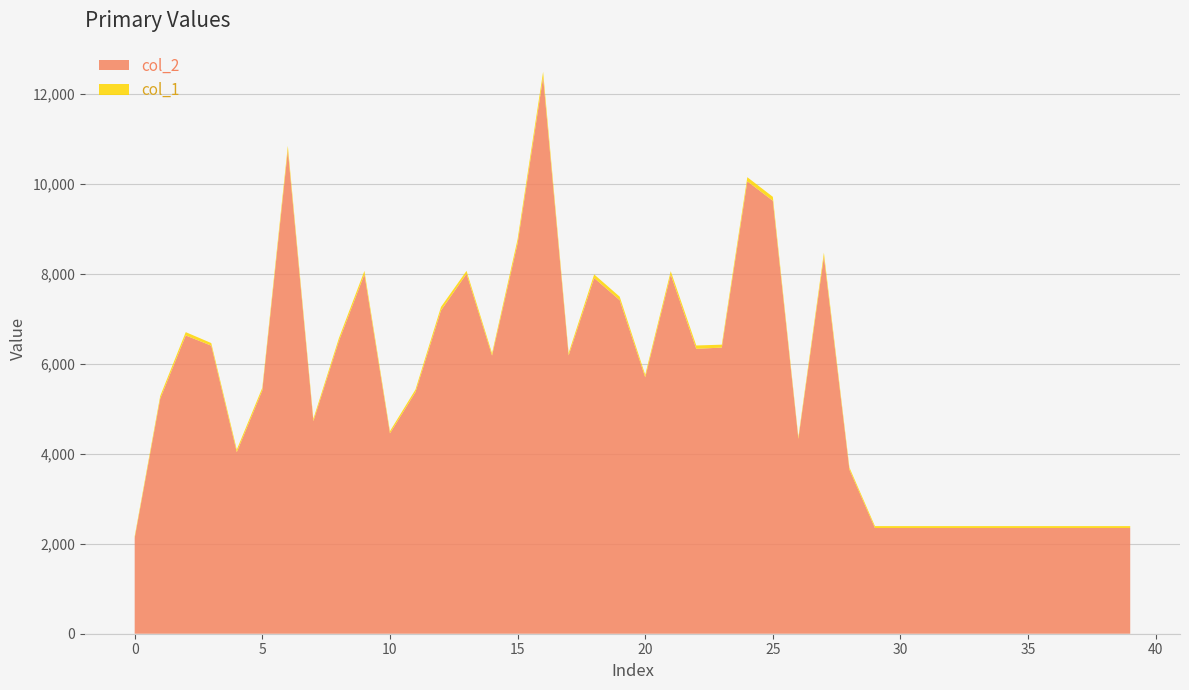

Reading right to left, transcribe all the data shown in this chart.

col_2: 2352	2352	2352	2352	2352	2352	2352	2352	2352	2352	2352	3650	8390	4335	9631	10064	6365	6338	7988	5705	7421	7913	6191	12380	8682	6187	8007	7192	5375	4457	7996	6511	4729	10756	5413	4039	6408	6635	5228	2128
col_1: 42	42	42	42	42	42	42	42	42	42	42	47	87	43	88	92	65	74	77	55	77	80	55	121	92	51	65	78	57	49	75	64	51	96	59	57	58	74	61	38